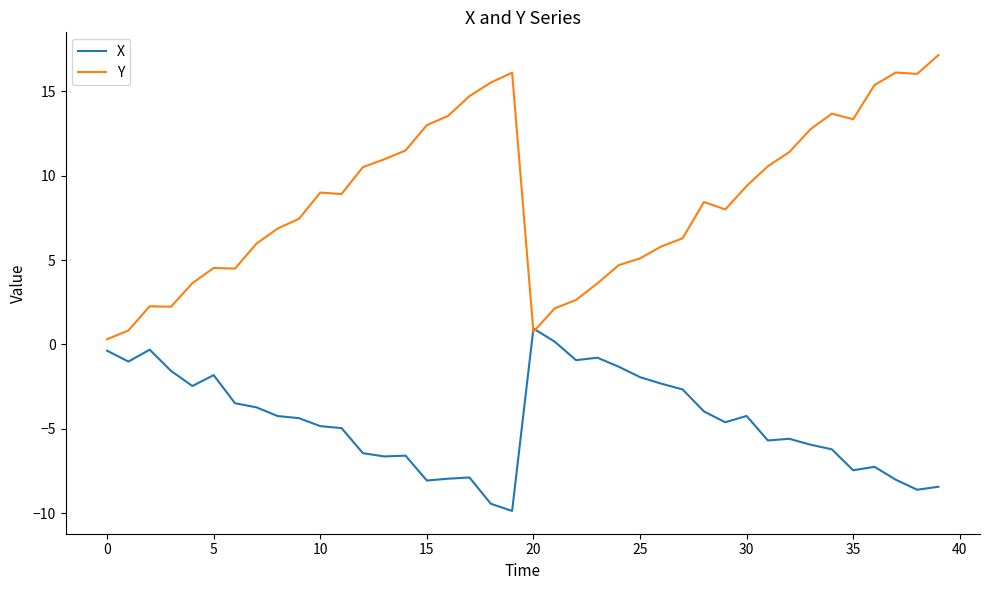

Count the number of data series in this chart.

2